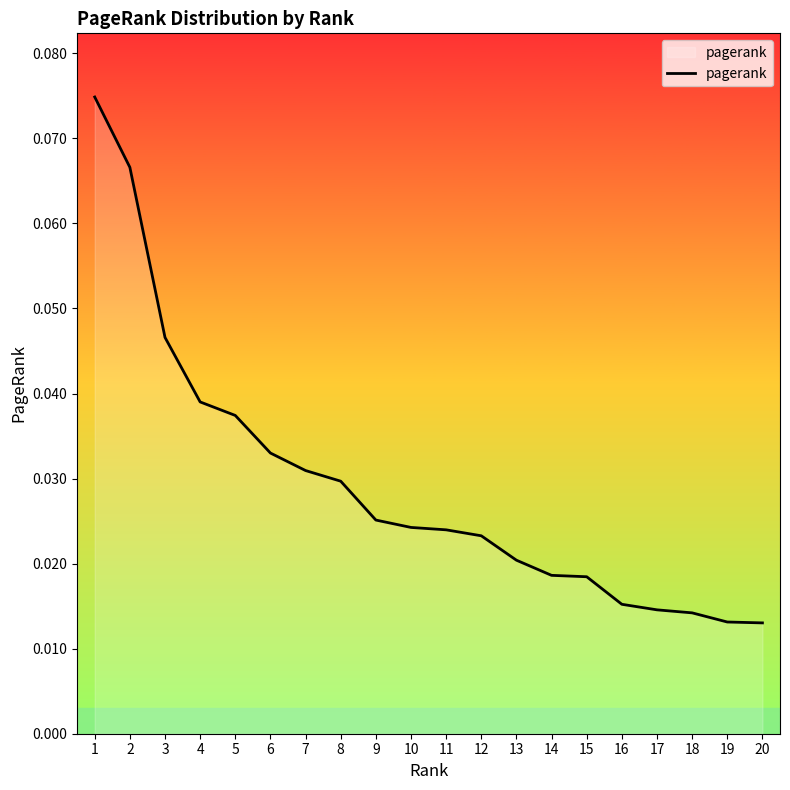

How many values are between 0 and 1?

20